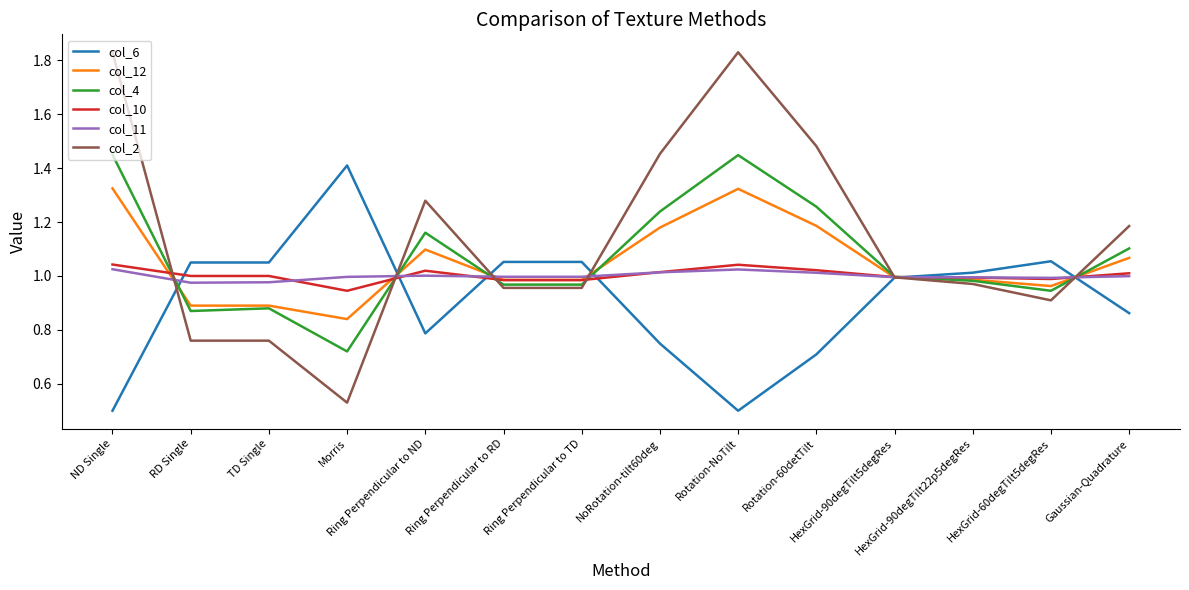

True or false: col_10 has a value of 1.0 at NoRotation-tilt60deg.

True